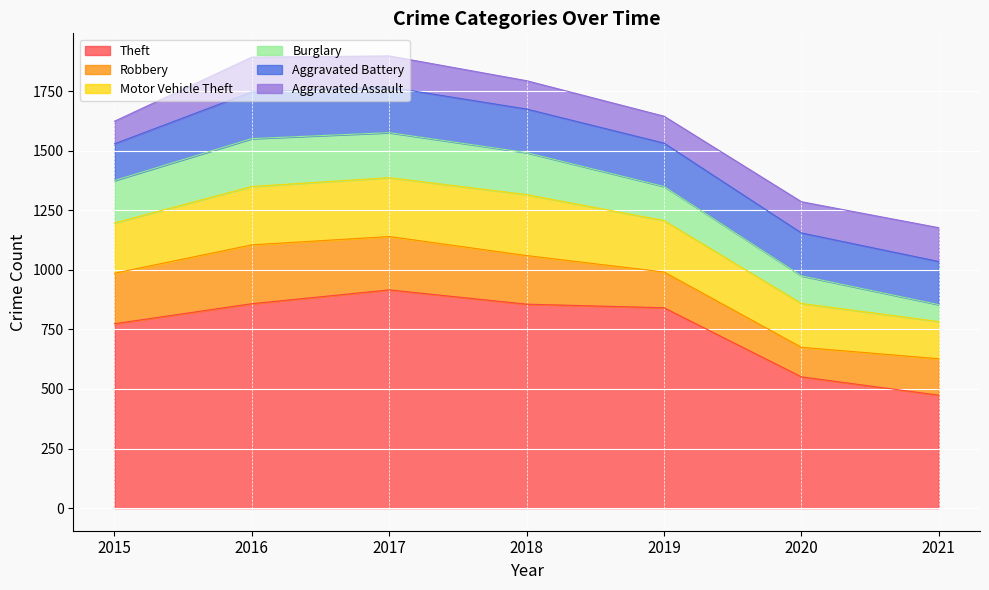

What is the minimum value shown in the chart?

71